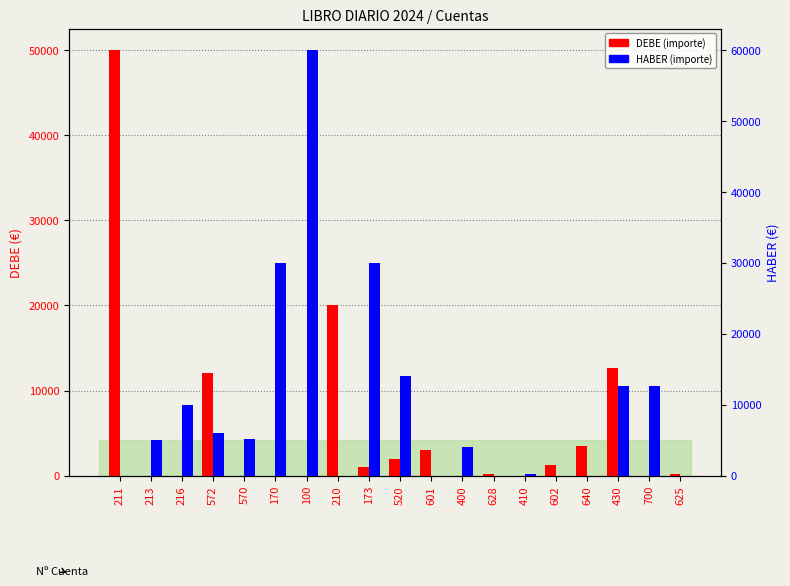

What is the average value of the HABER series?

9989